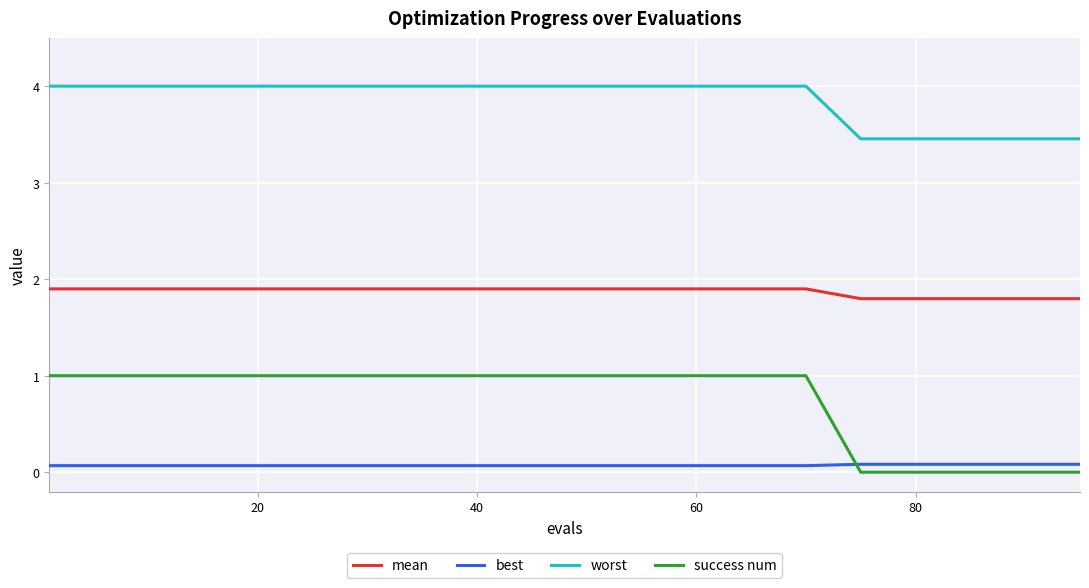

Rank the series by their maximum value, from highest to lowest.

worst, mean, success num, best